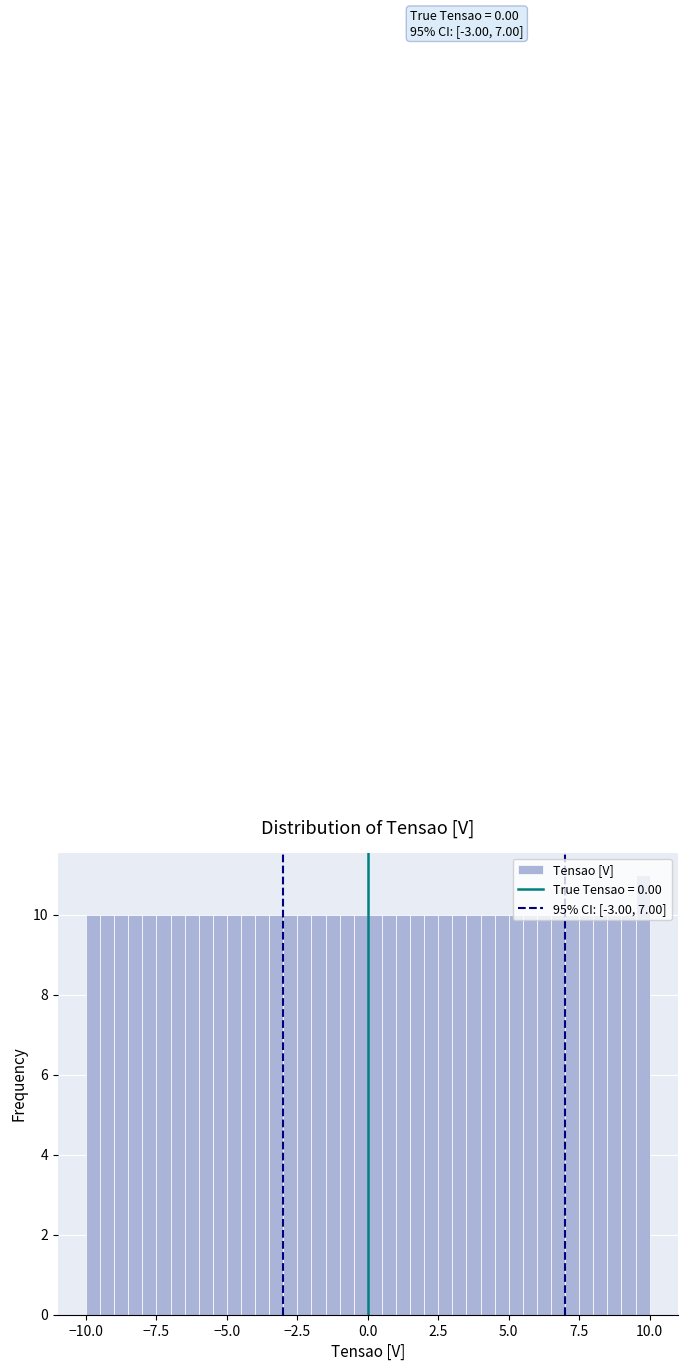

Read against the x-axis, roughly where is the centre of the tallest bar?

10.0